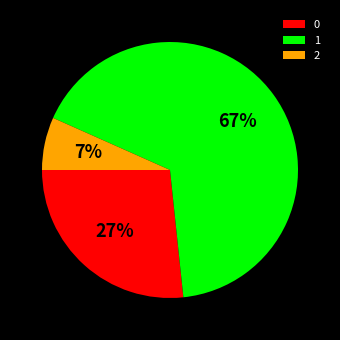

Which category has the biggest portion of the pie?

1